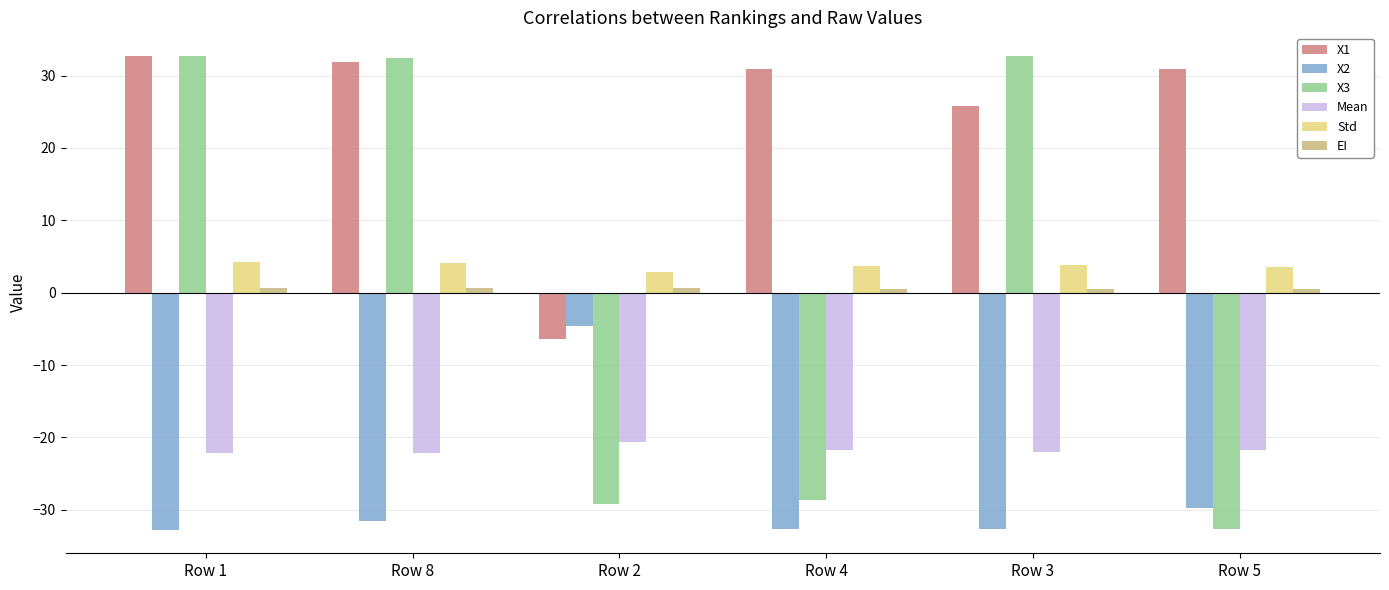

Which series has the largest range (max minus min)?

X3